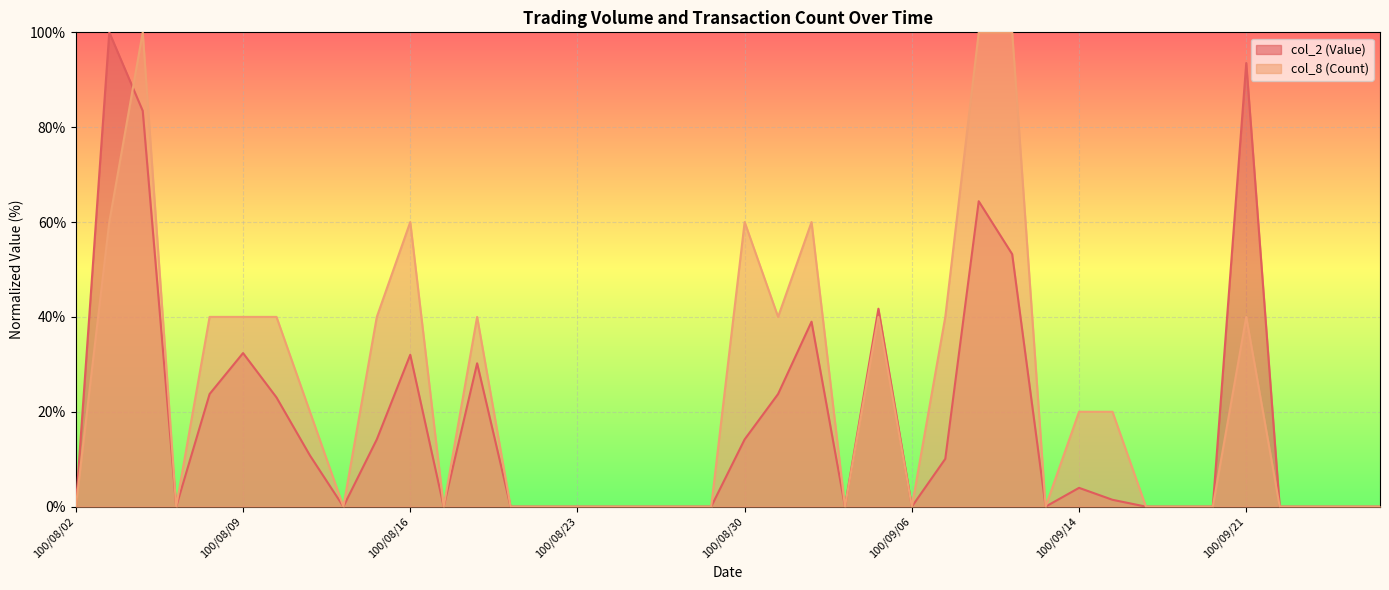

Does the chart display data point markers on the line(s)?

No